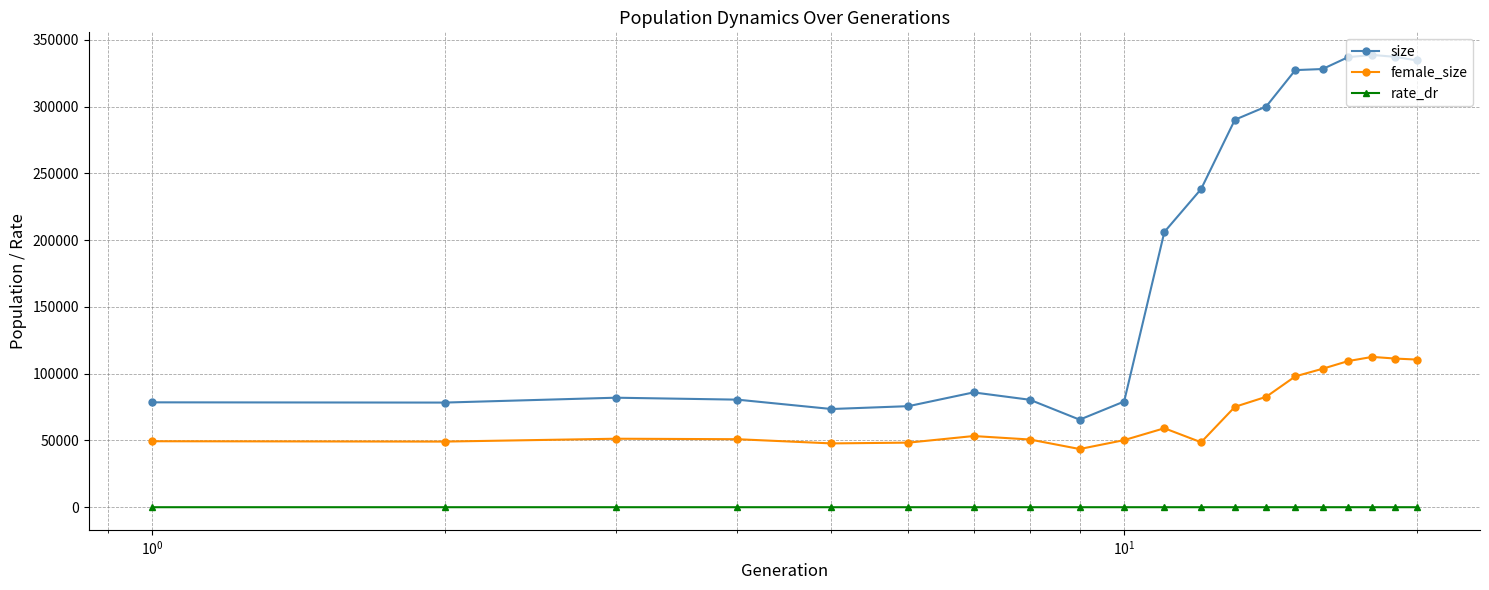

What is the highest value of the size series?

338653.0